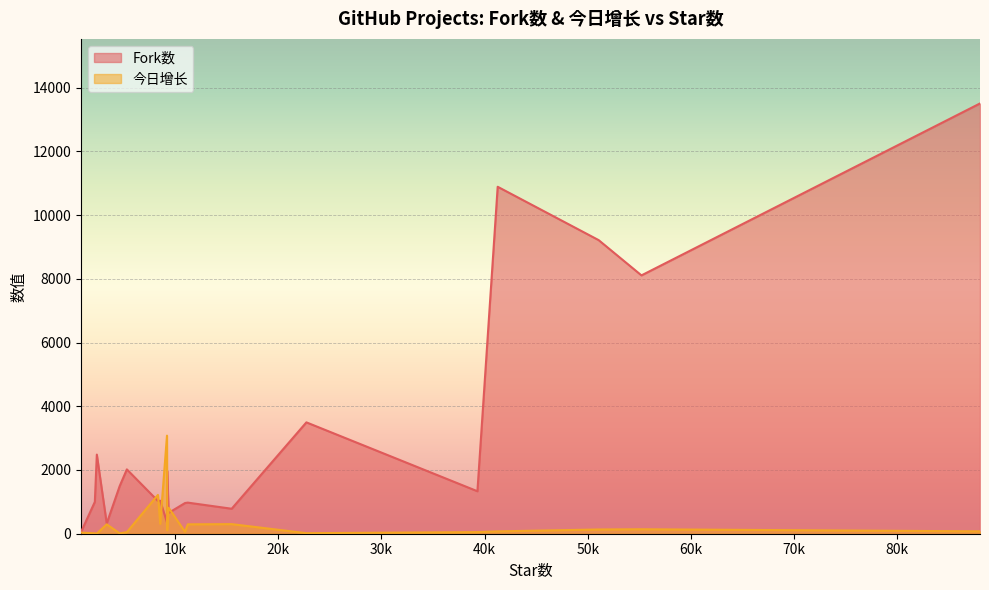

Reading left to right, list all the values displayed in this chart.

Fork数: 9382=655	39300=1333	51048=9215	8341=1028	2227=1000	5330=2019	889=53	3379=322	15488=784	9238=1967	88002=13504	10965=963	22727=3495	2420=2483	4635=1496	41264=10889	55196=8108	9218=355	8565=1036	11236=976
今日增长: 9382=813	39300=51	51048=133	8341=1218	2227=13	5330=49	889=35	3379=294	15488=301	9238=107	88002=75	10965=59	22727=17	2420=4	4635=12	41264=74	55196=140	9218=3078	8565=309	11236=295